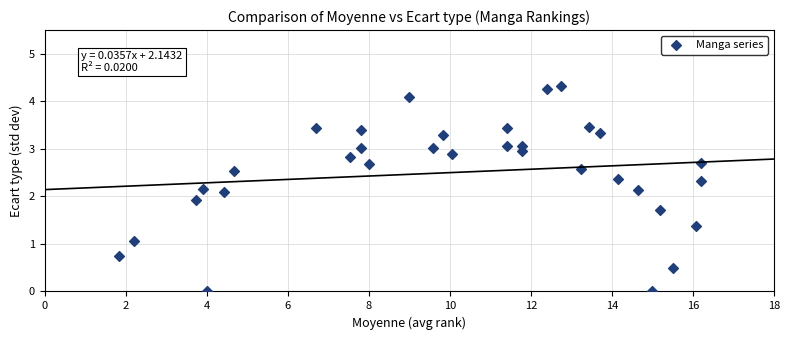

What is the range of X values (max minus min)?

14.4